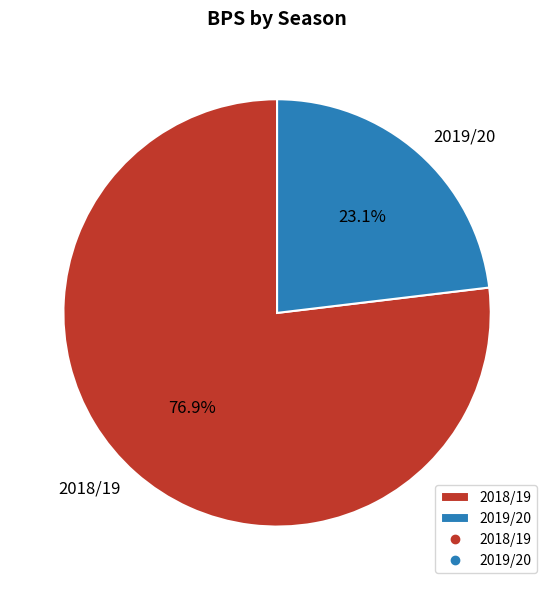

Rank the categories by value from highest to lowest.

2018/19, 2019/20